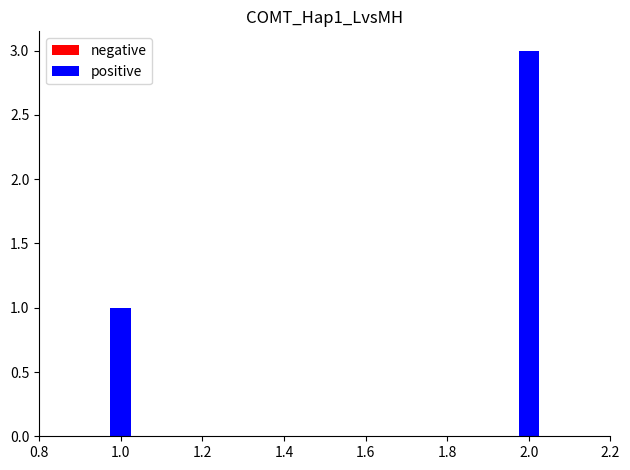

The value of positive at 0.8 is 1. True or false?

False